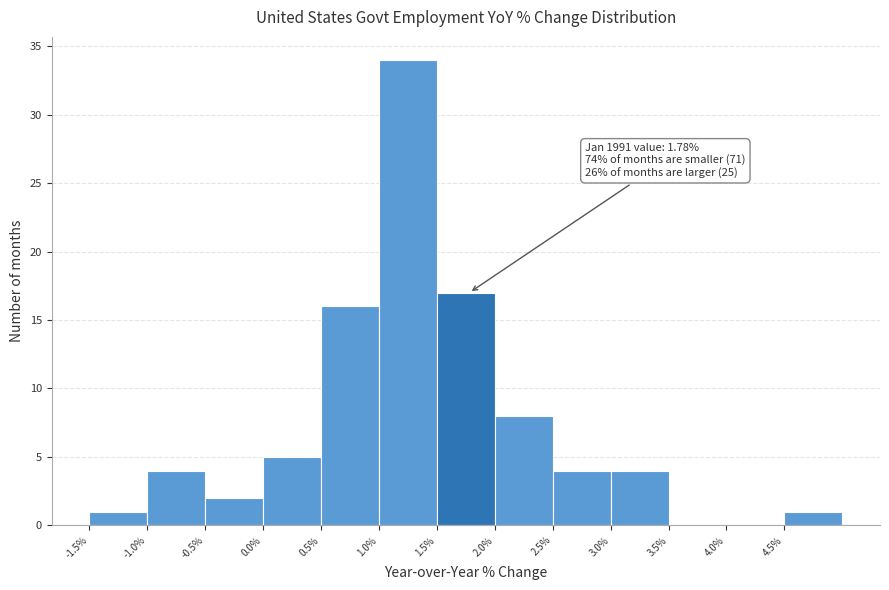

Over which range of the x-axis is the bar tallest?

1.0 to 1.5